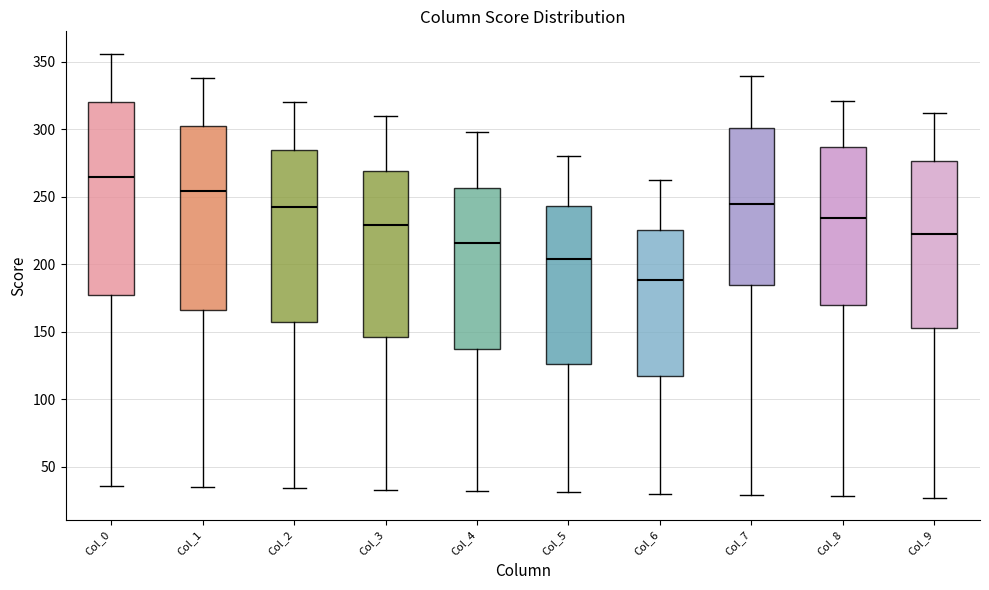

Comparing the boxes themselves (not the whiskers), which one is the tallest?

Col_0